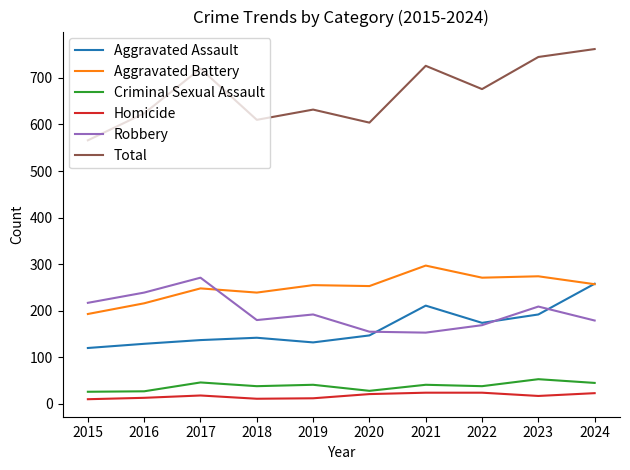

Which series has the largest total across all categories?

Total